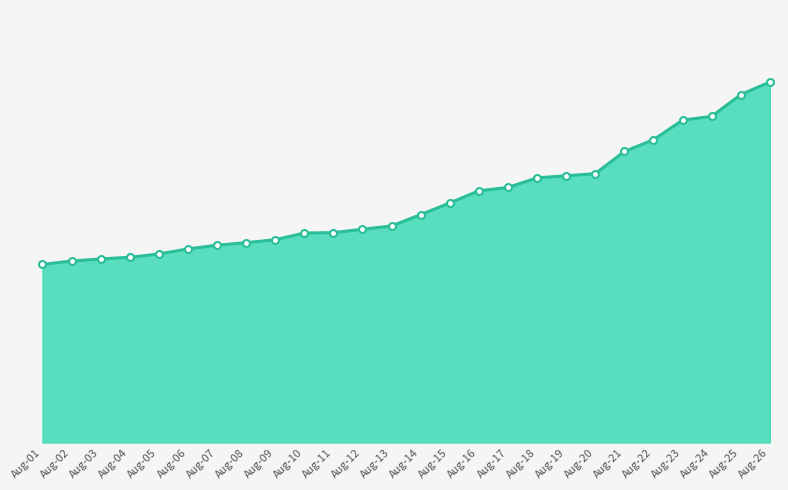

At which category does the chart reach its peak across all series?

Aug-26